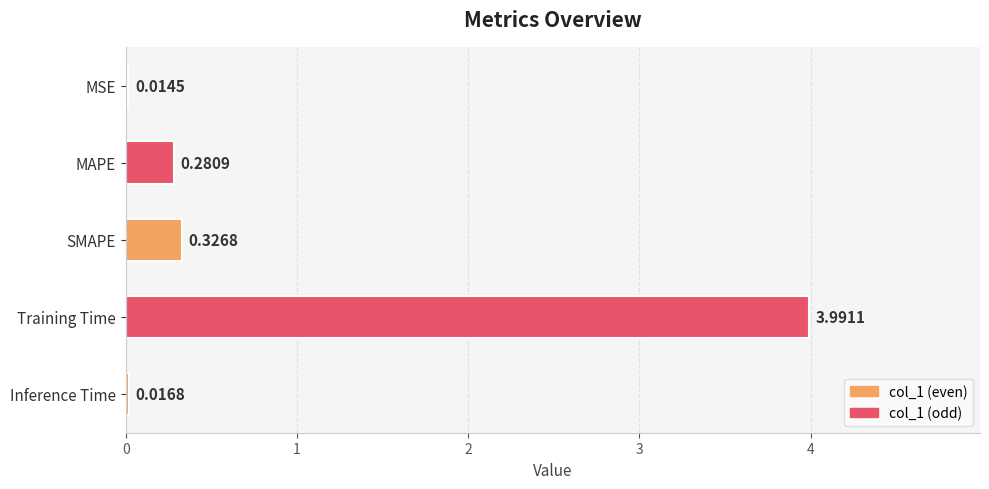

How many data points does each series have?

5